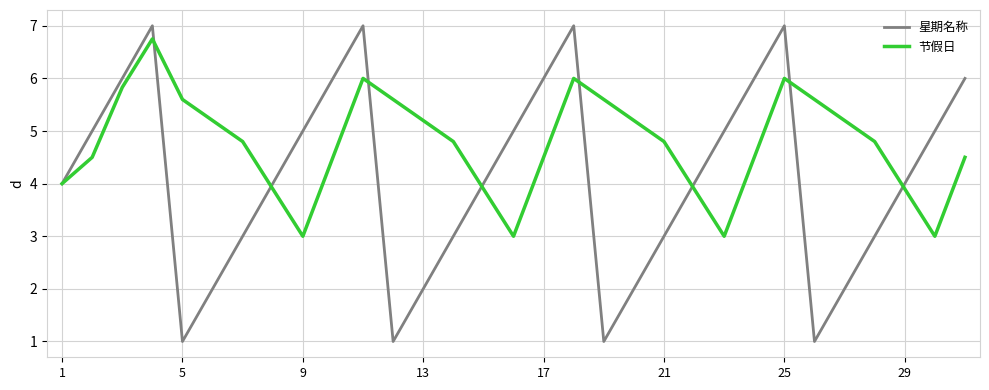

Which series has the widest spread of values?

星期名称